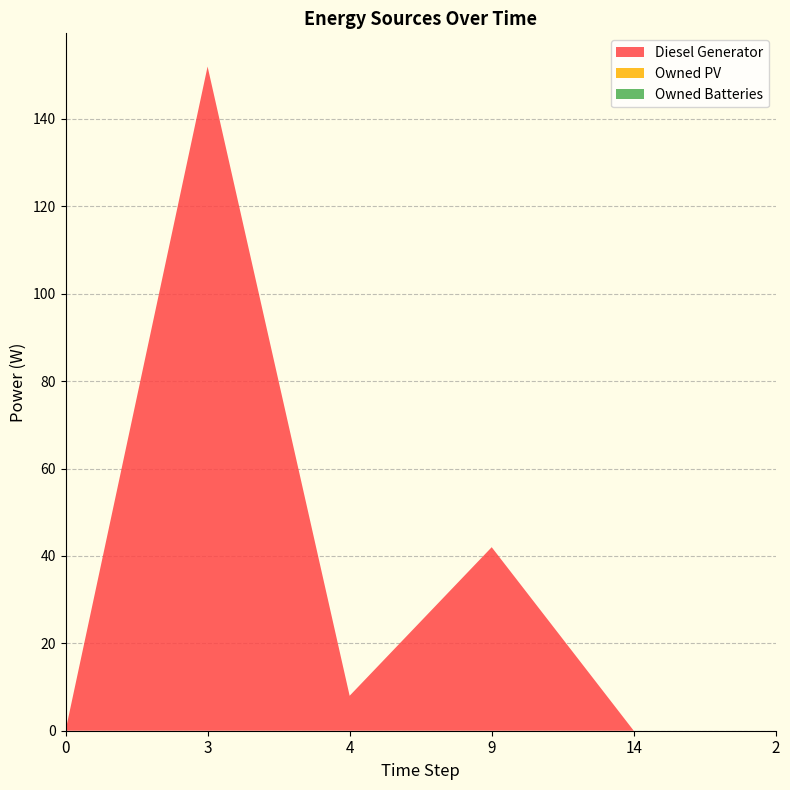

Reading left to right, what are all the values shown in this chart?

Diesel Generator: 0	152	8	42	0	0
Owned PV: 0	0	0	0	0	0
Owned Batteries: 0	0	0	0	0	0